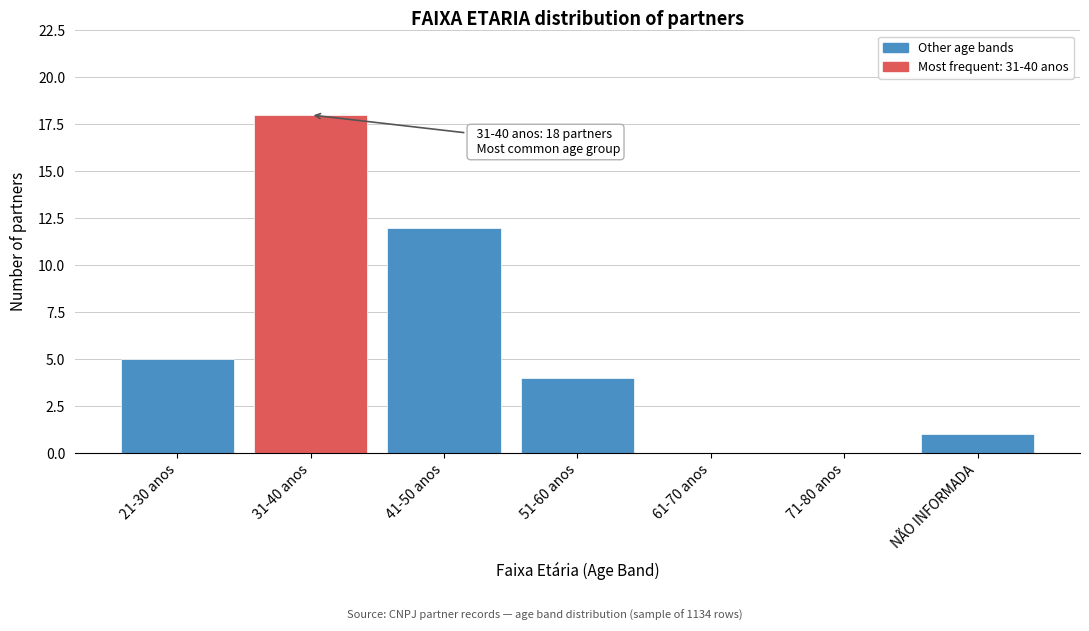

Reading left to right, what are all the values shown in this chart?

21-30 anos=5	31-40 anos=18	41-50 anos=12	51-60 anos=4	61-70 anos=0	71-80 anos=0	NÃO INFORMADA=1